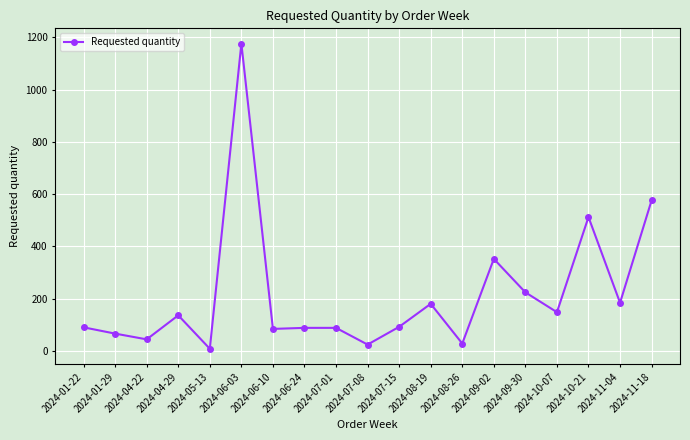

Between 2024-06-10 and 2024-04-22, which is larger?

2024-06-10